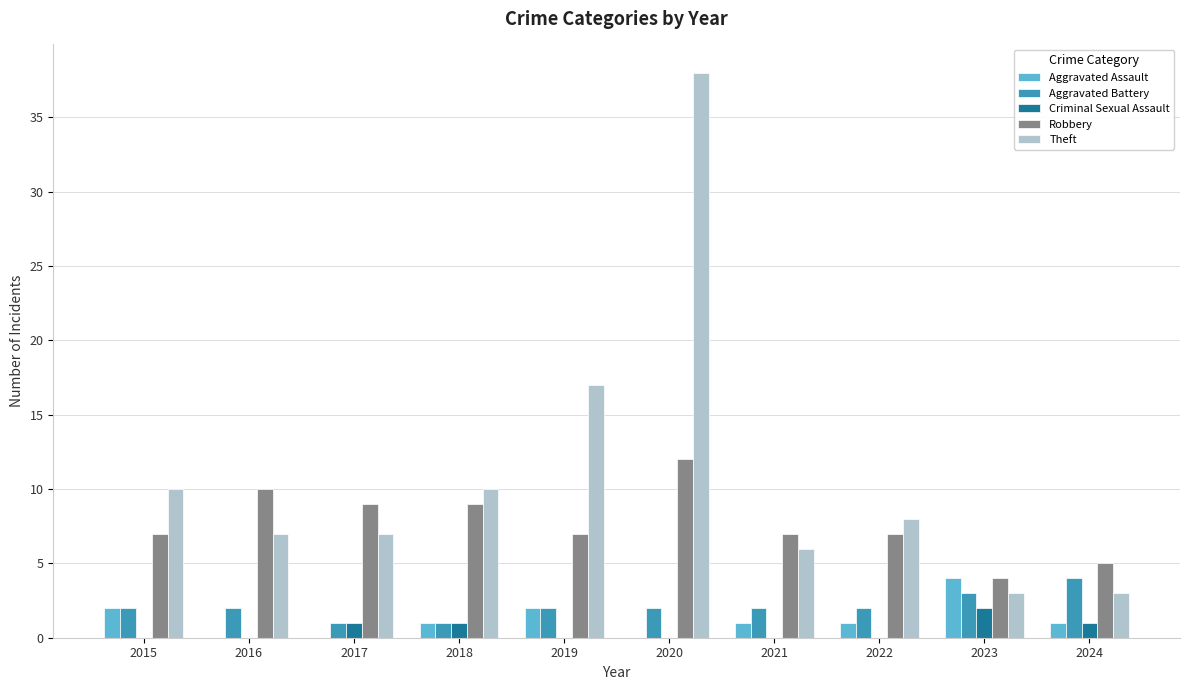

Reading right to left, transcribe all the data shown in this chart.

Aggravated Assault: 1	4	1	1	0	2	1	0	0	2
Aggravated Battery: 4	3	2	2	2	2	1	1	2	2
Criminal Sexual Assault: 1	2	0	0	0	0	1	1	0	0
Robbery: 5	4	7	7	12	7	9	9	10	7
Theft: 3	3	8	6	38	17	10	7	7	10